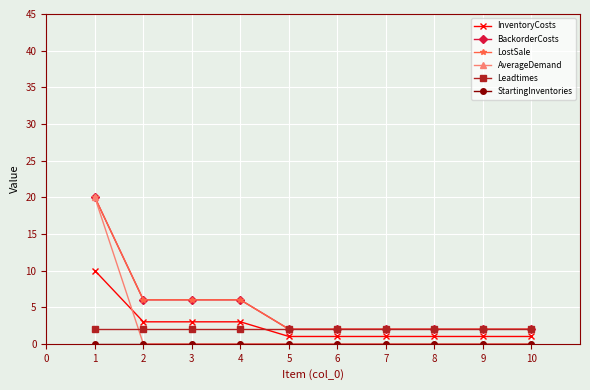

Does the chart have visible grid lines?

Yes